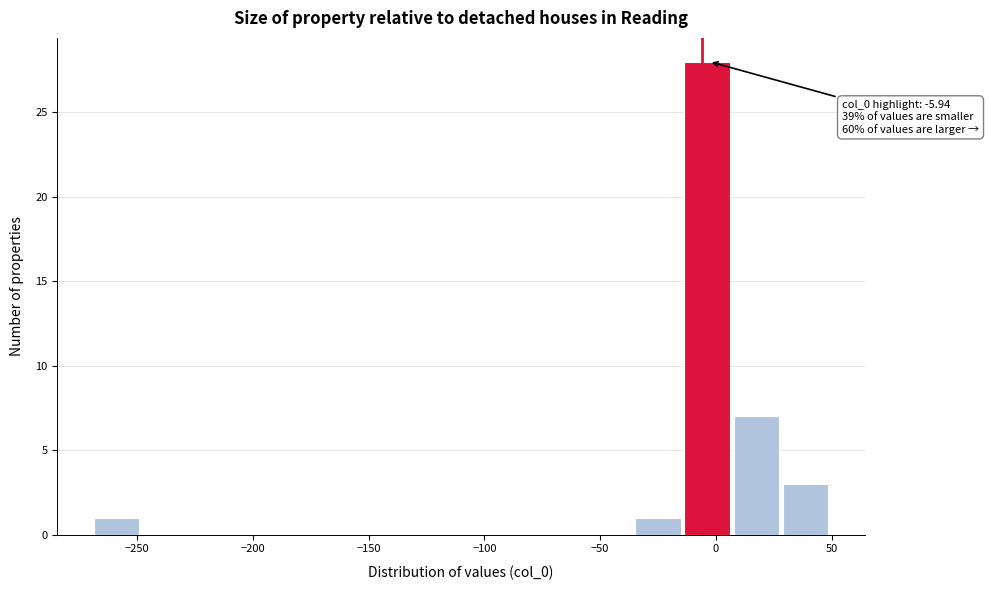

Over which range of the x-axis is the bar tallest?

-15 to 10